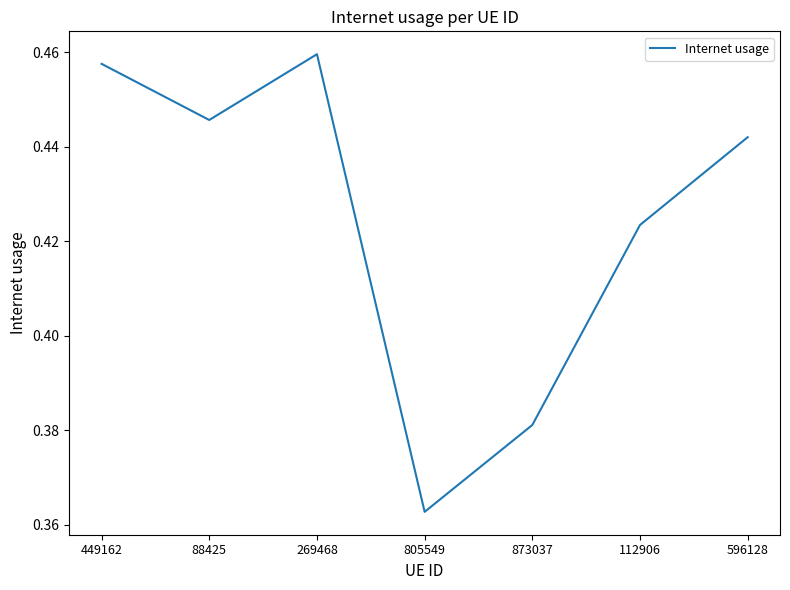

How many values are between 0 and 1?

7